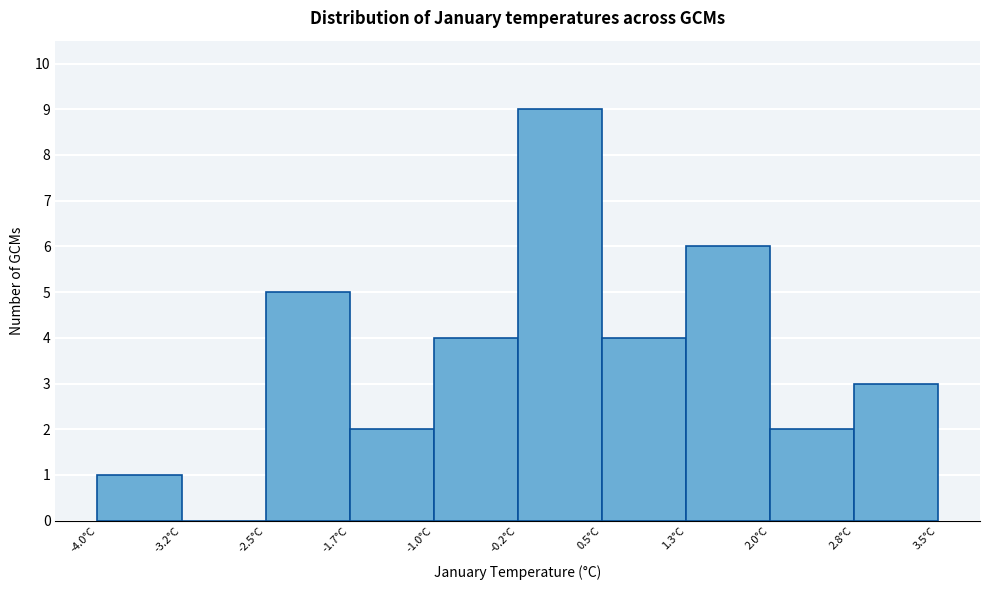

Which range on the x-axis has the tallest bar?

-0.2 to 0.5